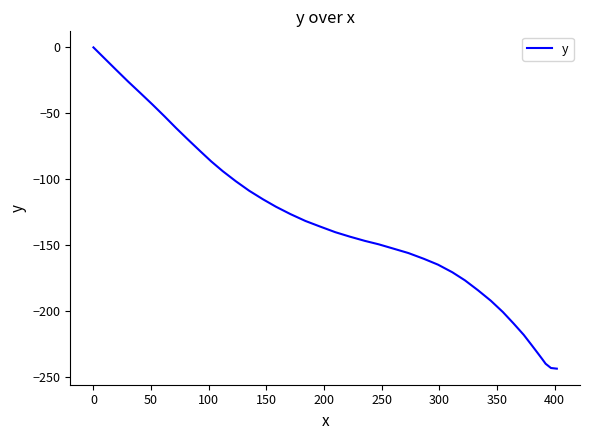

What is the smallest value displayed?

-243.4